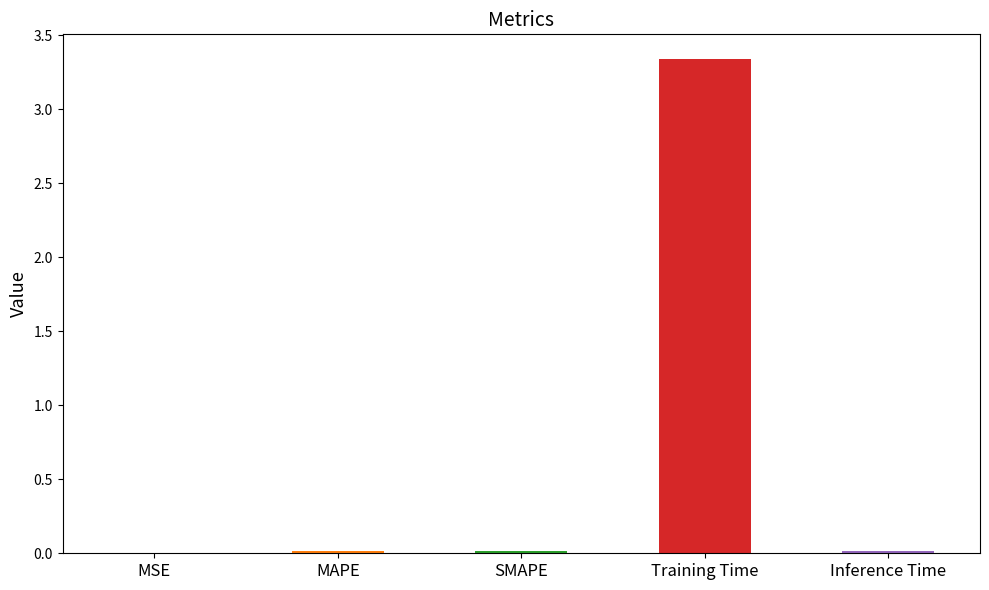

Count the number of data series in this chart.

1